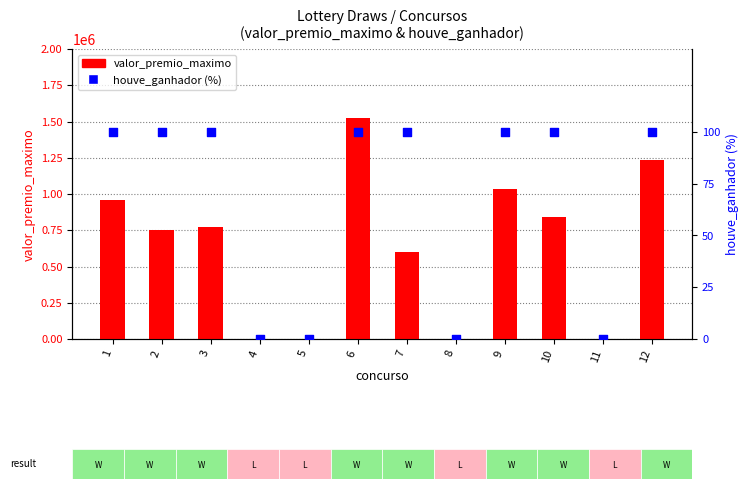

Which series has the largest total across all categories?

valor_premio_maximo